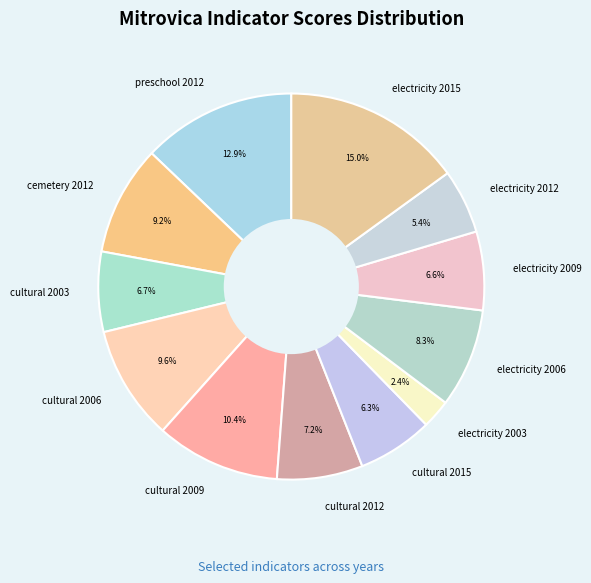

True or false: cemetery 2012 accounts for 2% of the total.

False